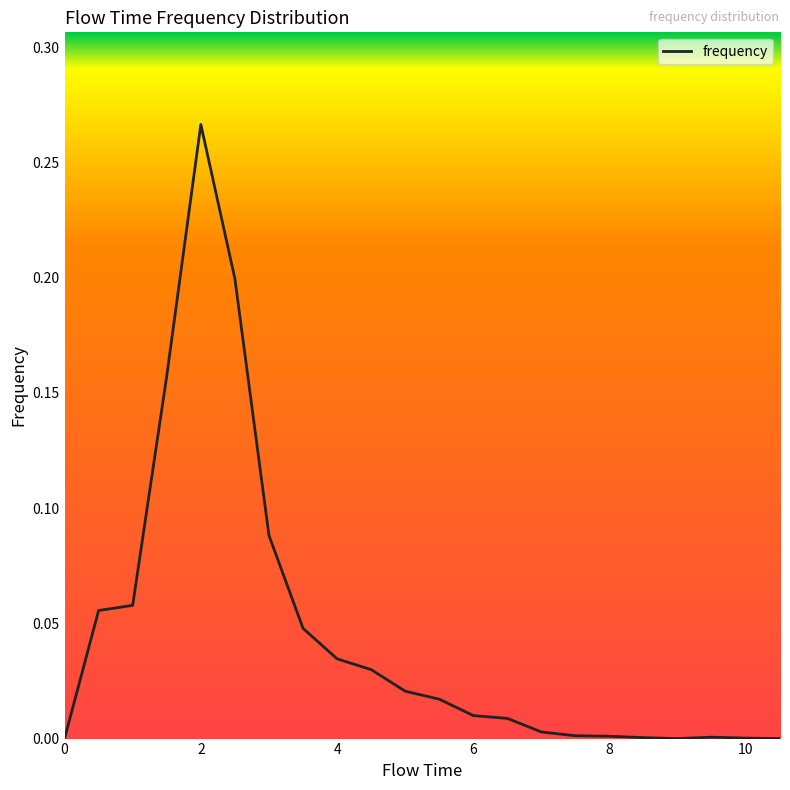

The chart shows a value of 0.0 at 8. True or false?

True